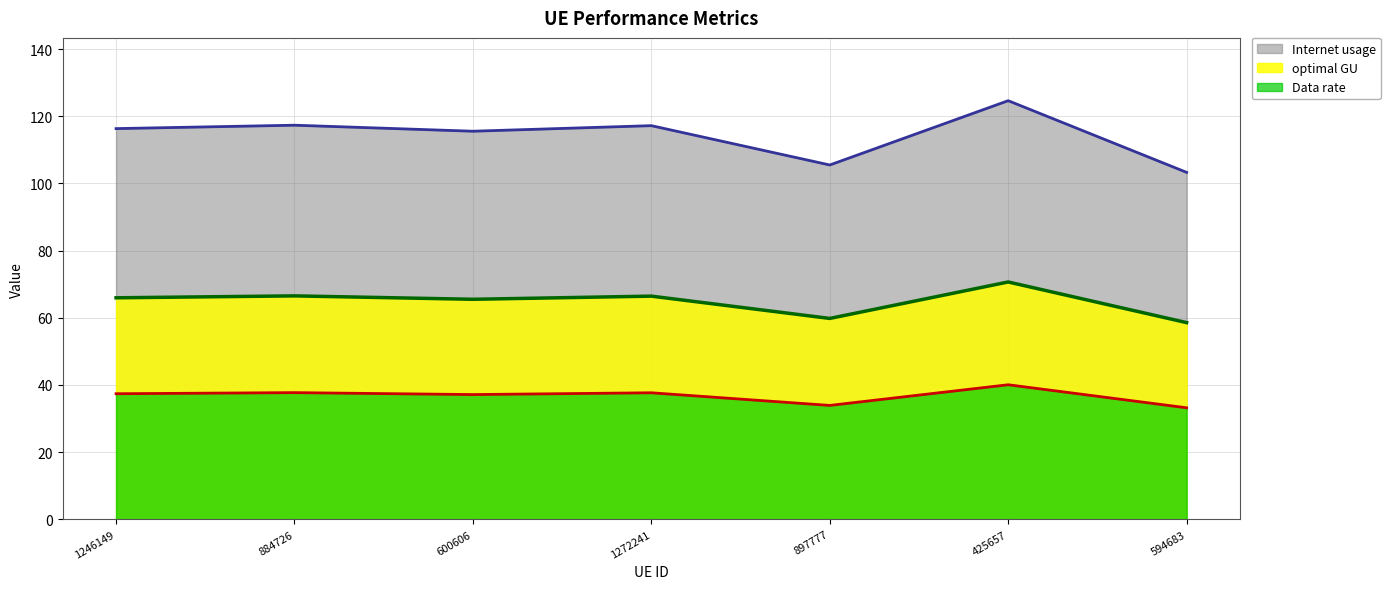

What is the minimum value for Internet usage?

103.3